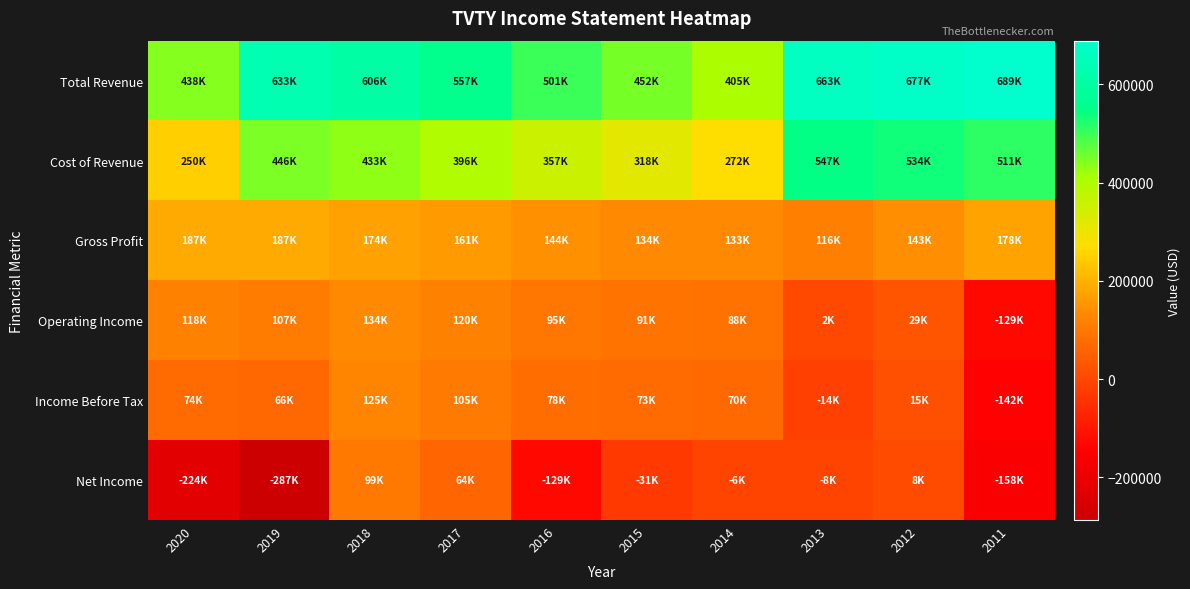

Which series has the largest total across all categories?

Total Revenue